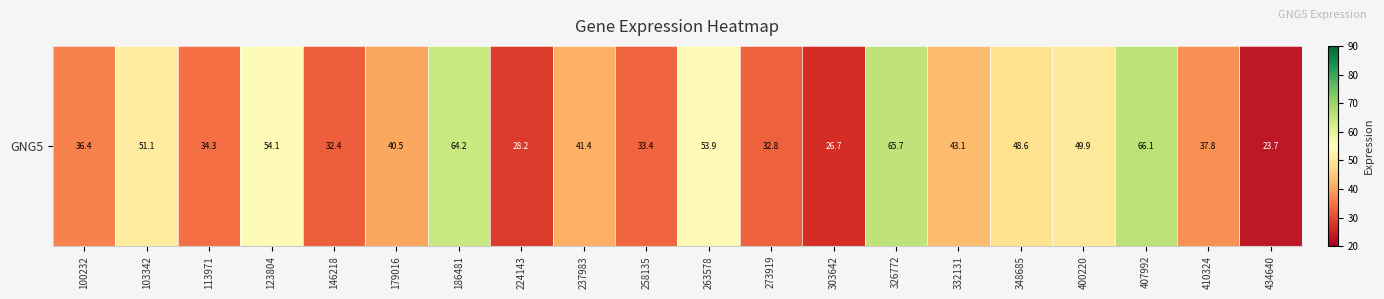

Is it true that the value at 224143 is 28.2?

True